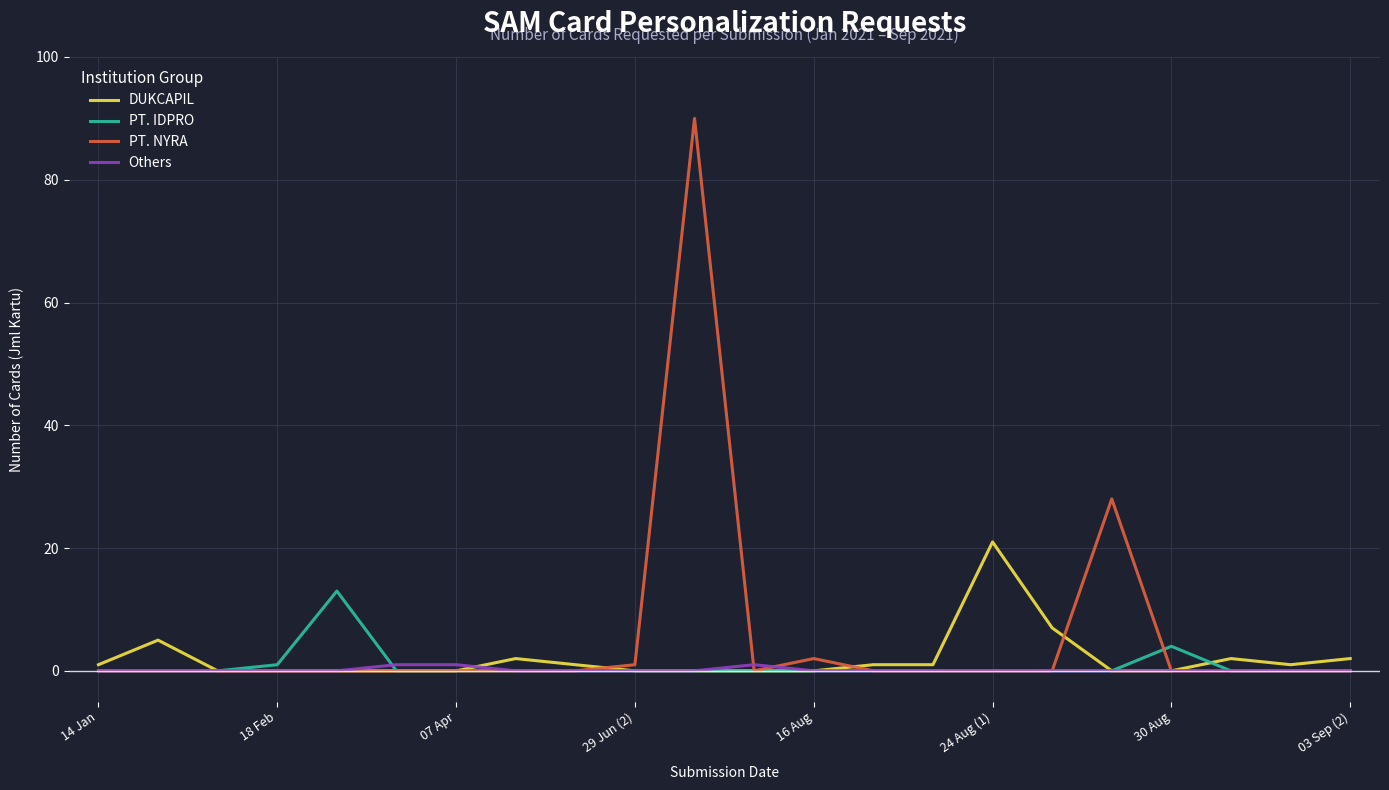

What is the difference between the second highest and minimum values in the PT. IDPRO series?

4